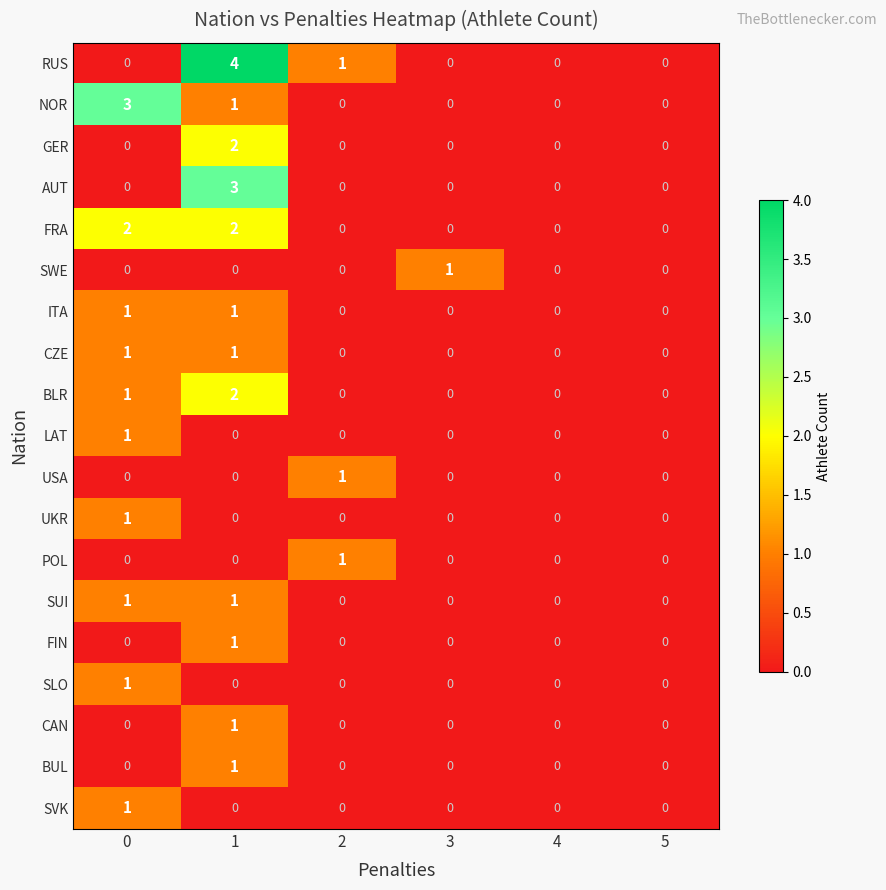

Which series has the largest total across all categories?

RUS